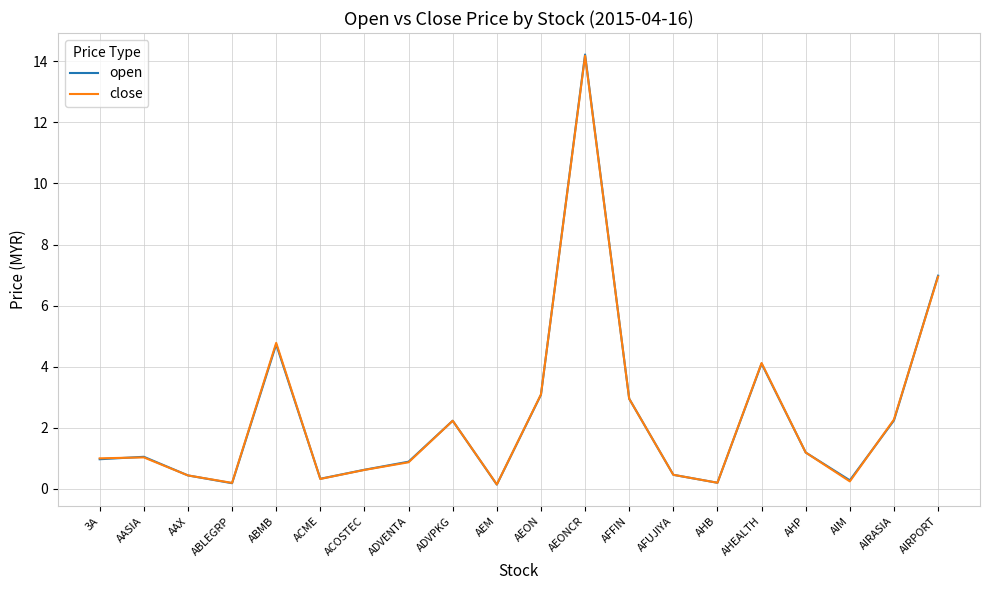

The close series shows 1.9 at AHP. True or false?

False